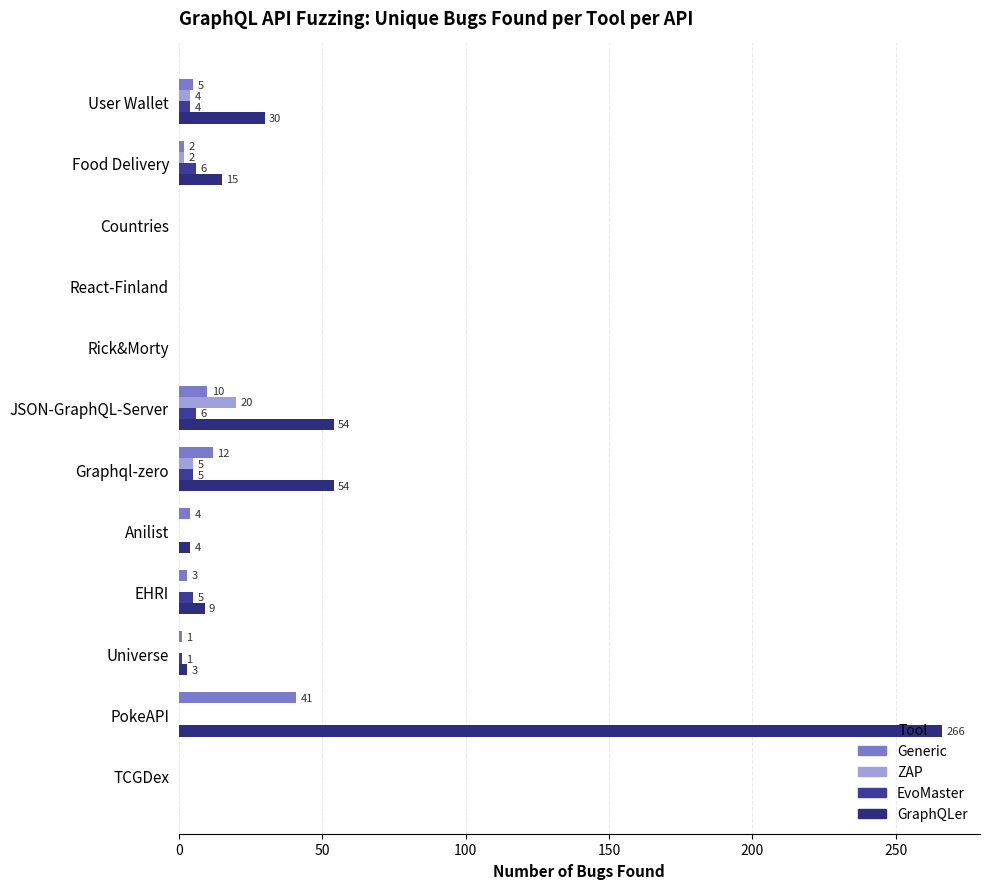

How many data points in ZAP are above 0?

4